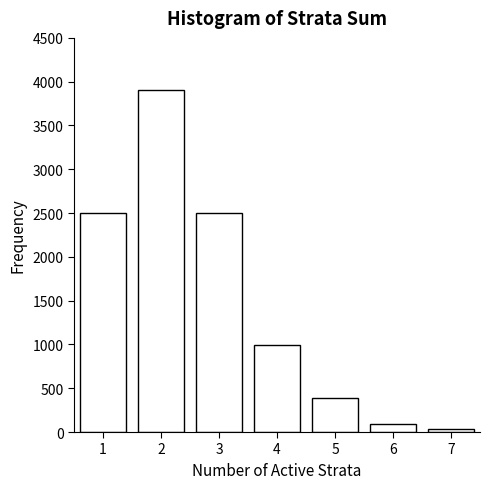

Reading right to left, what are all the values shown in this chart?

7=32	6=96	5=384	4=992	3=2496	2=3904	1=2496